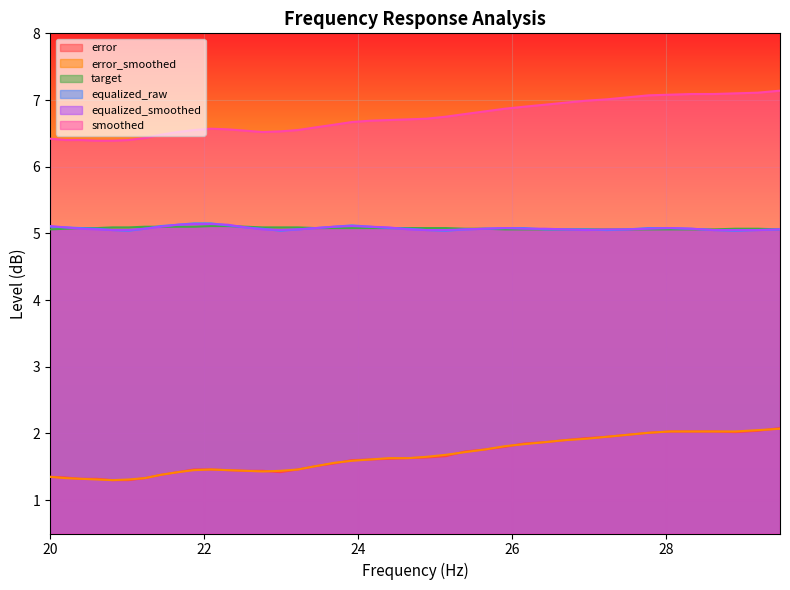

What are all the series names shown in the legend?

error, error_smoothed, target, equalized_raw, equalized_smoothed, smoothed